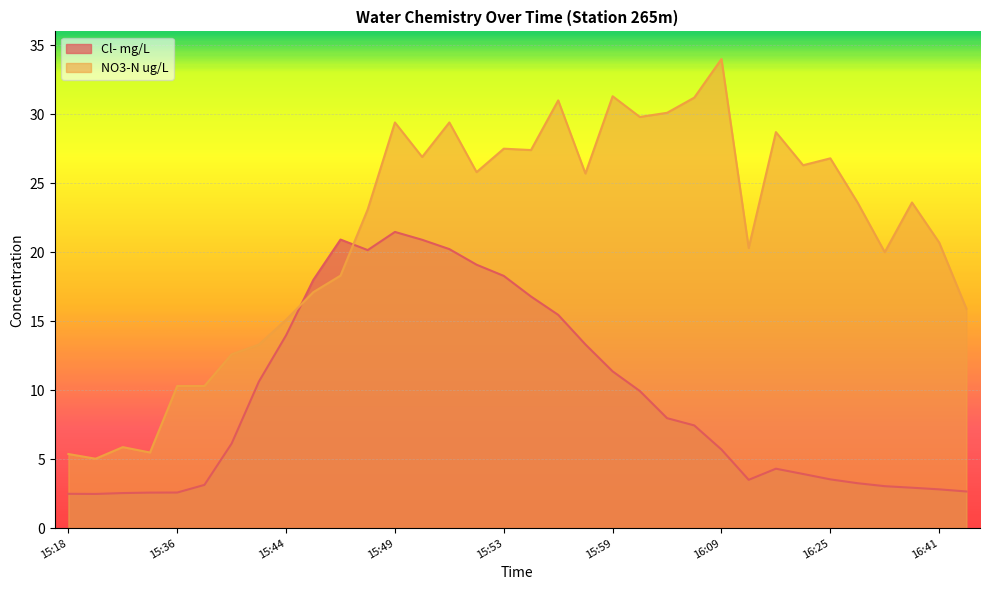

How many lines are shown in the chart?

2